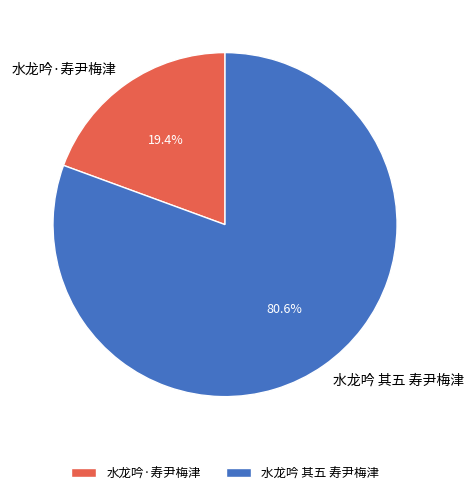

Combined, do 水龙吟 其五 寿尹梅津 and 水龙吟·寿尹梅津 account for over 50%?

Yes